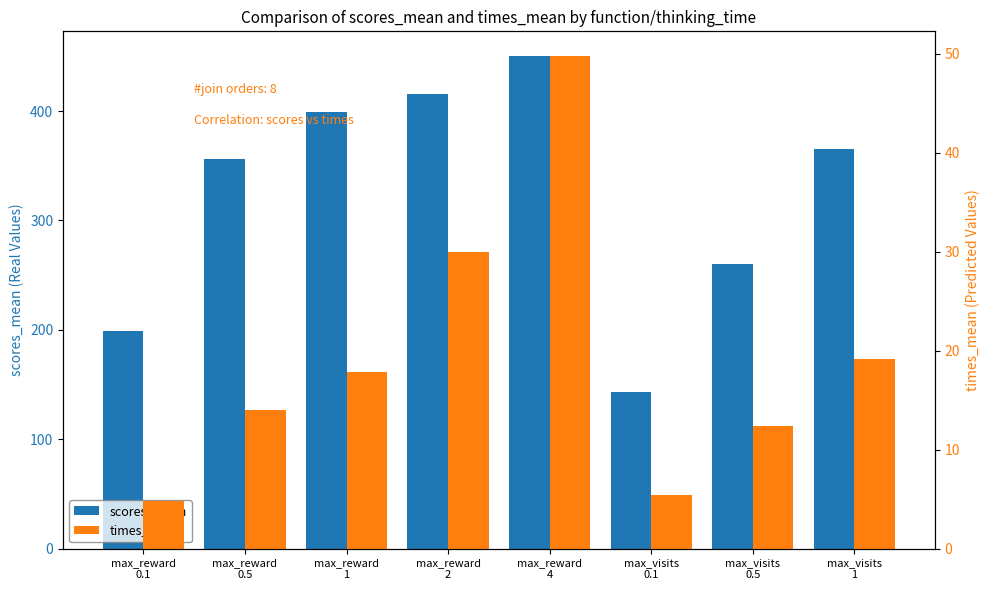

What position from the left is max_visits
0.1?

6